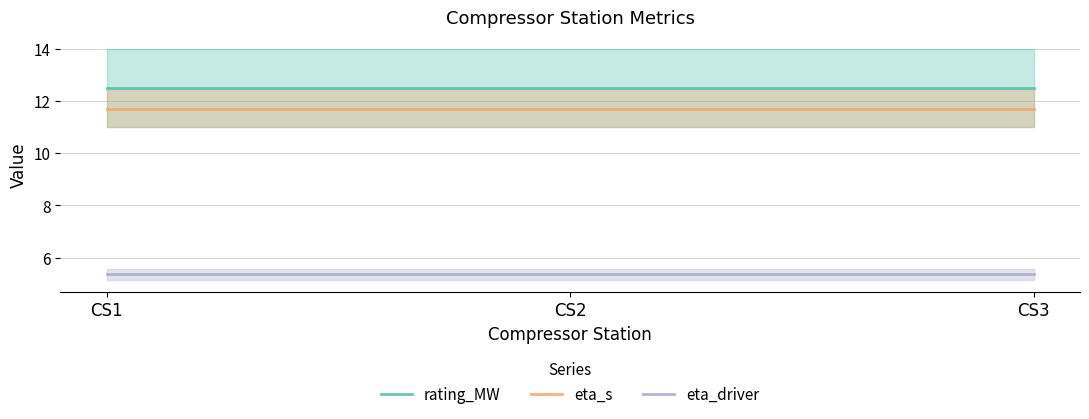

The rating_MW series shows 18.0 at CS3. True or false?

False